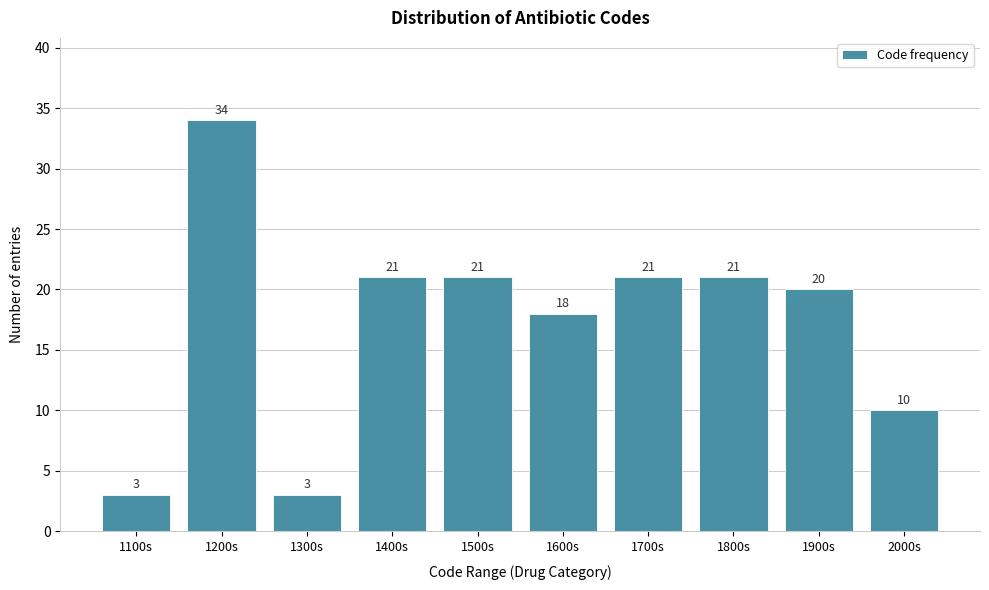

Reading right to left, what are all the values shown in this chart?

10	20	21	21	18	21	21	3	34	3